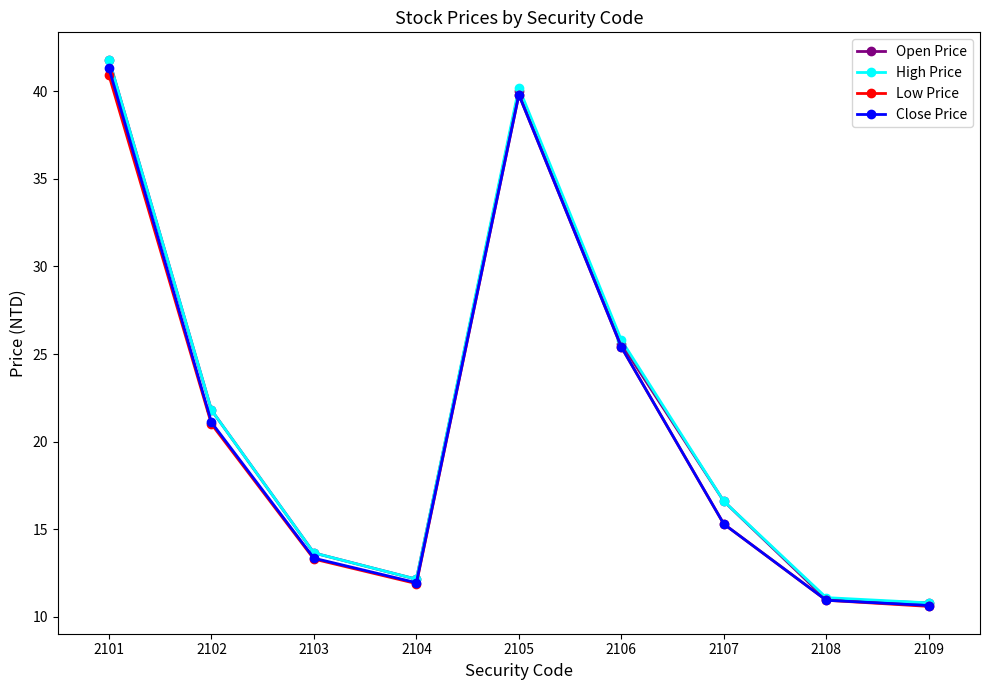

Where is Close Price nearest to the value 25?

2106